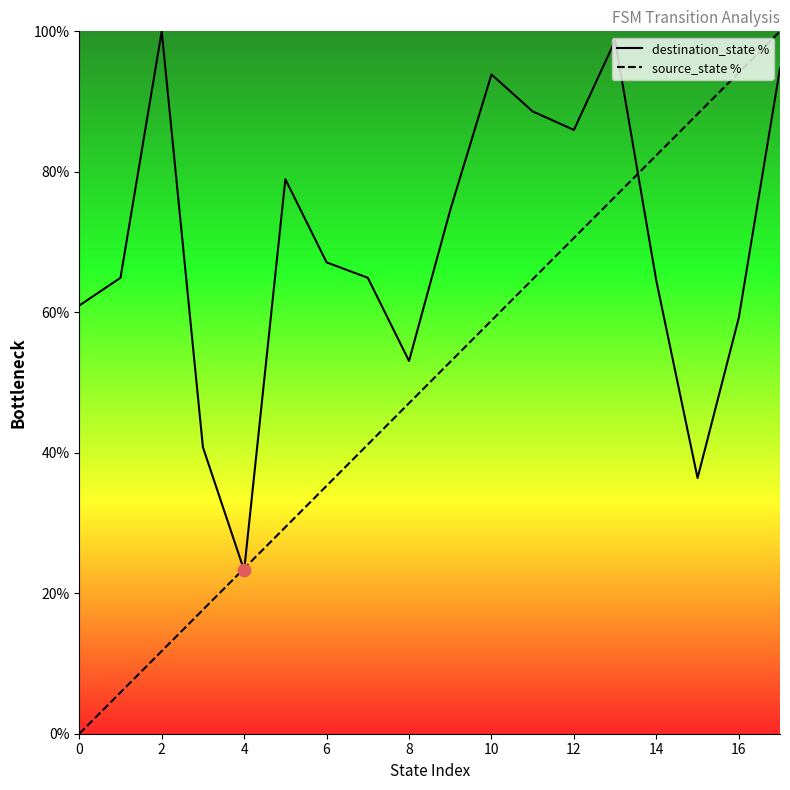

Which series has the largest total across all categories?

destination_state %